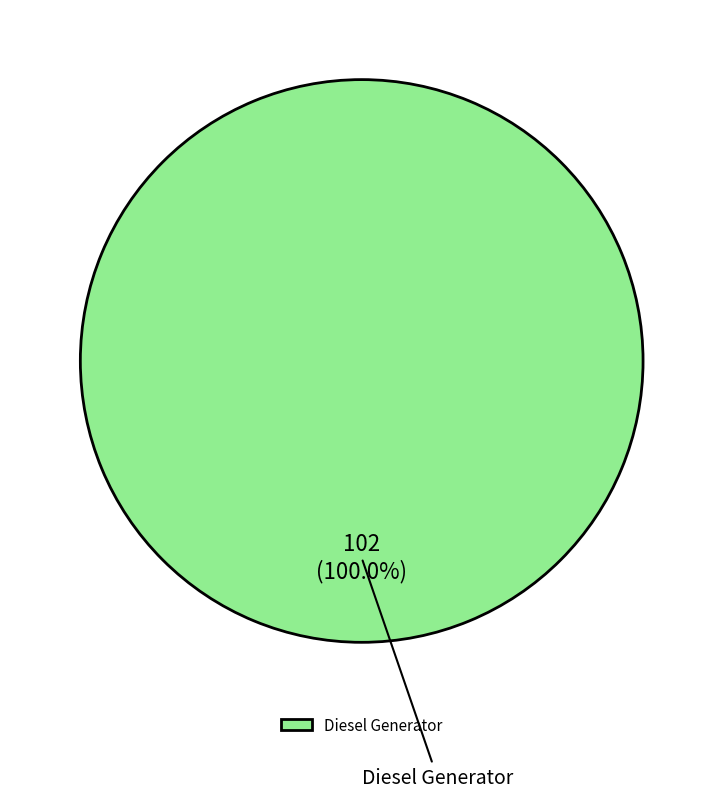

Is there a majority slice in this chart?

Yes